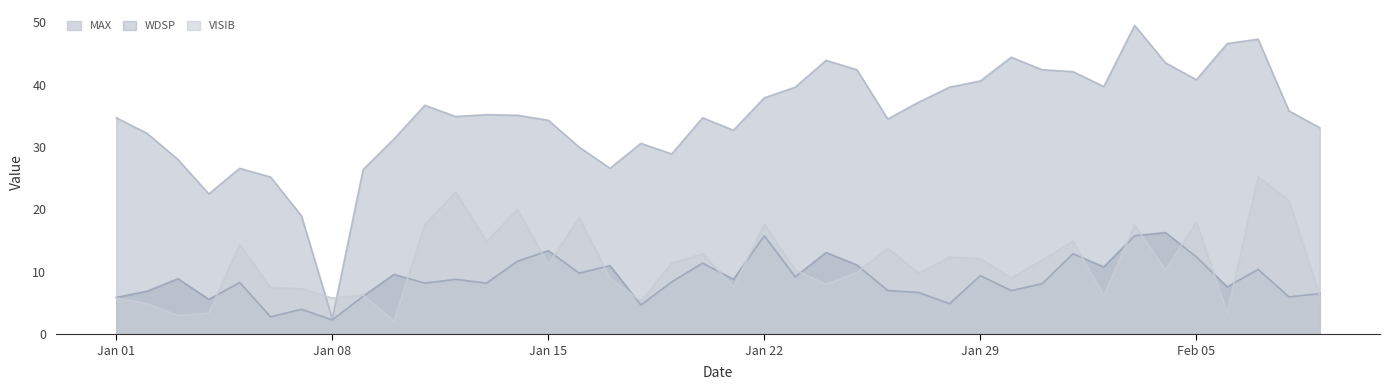

How many intersections are there between MAX and VISIB?

2